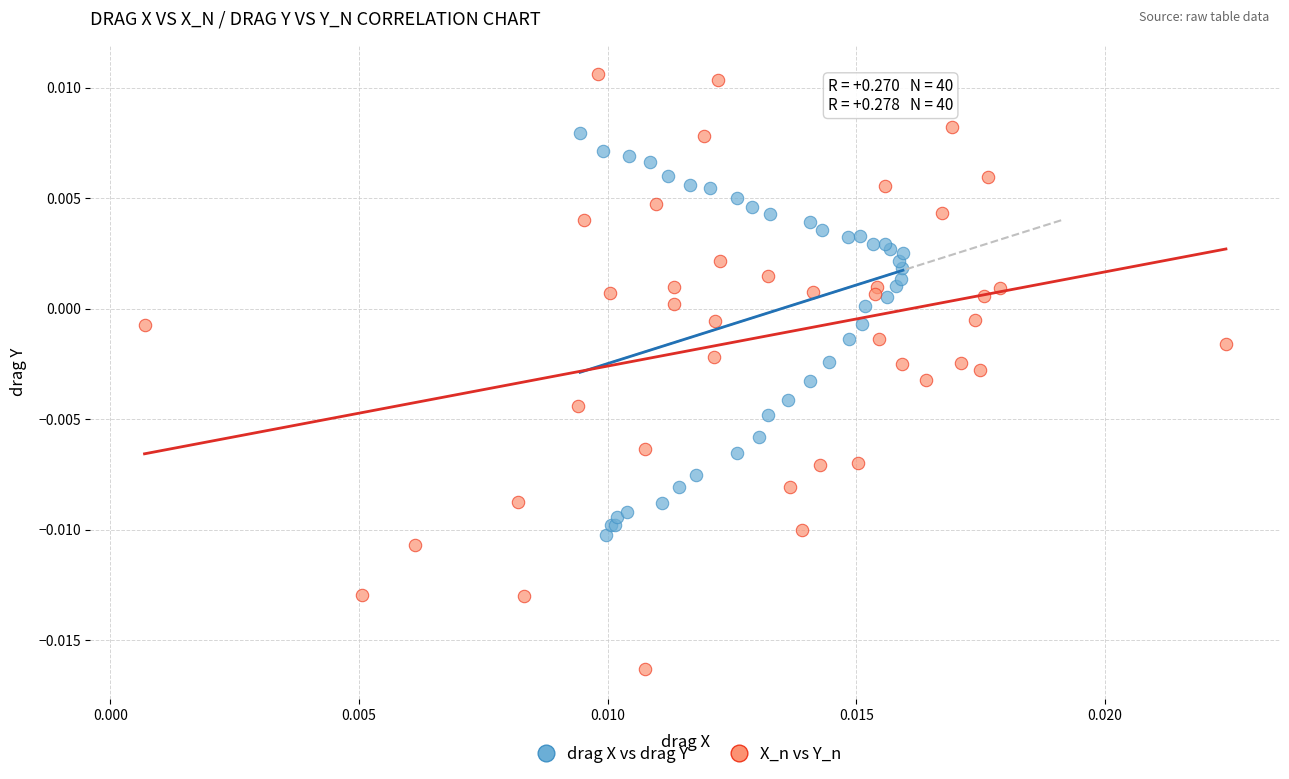

Which series reaches the maximum Y coordinate?

X_n vs Y_n